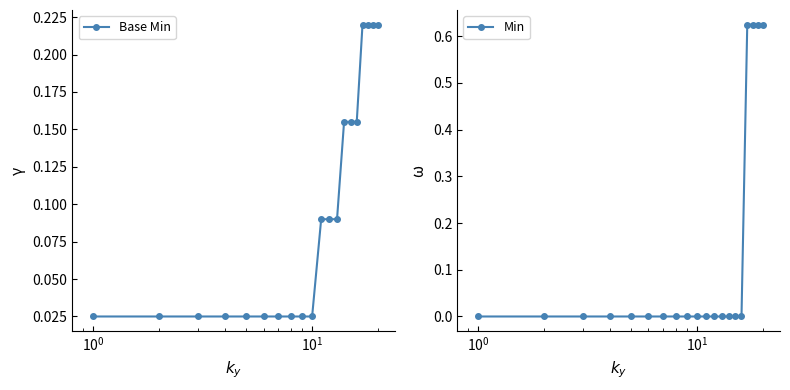

Reading left to right, list all the values displayed in this chart.

Base Min: 0.0	0.0	0.0	0.0	0.0	0.0	0.0	0.0	0.0	0.0	0.1	0.1	0.1	0.2	0.2	0.2	0.2	0.2	0.2	0.2
Min: 0.0	0.0	0.0	0.0	0.0	0.0	0.0	0.0	0.0	0.0	0.0	0.0	0.0	0.0	0.0	0.0	0.6	0.6	0.6	0.6